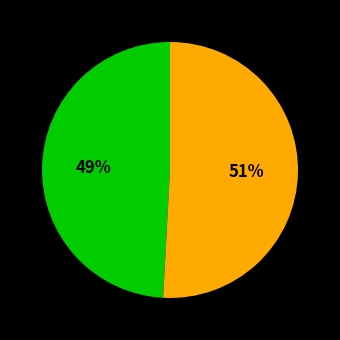

To the nearest percent, what is the difference between the largest and smallest slice percentages?

2%